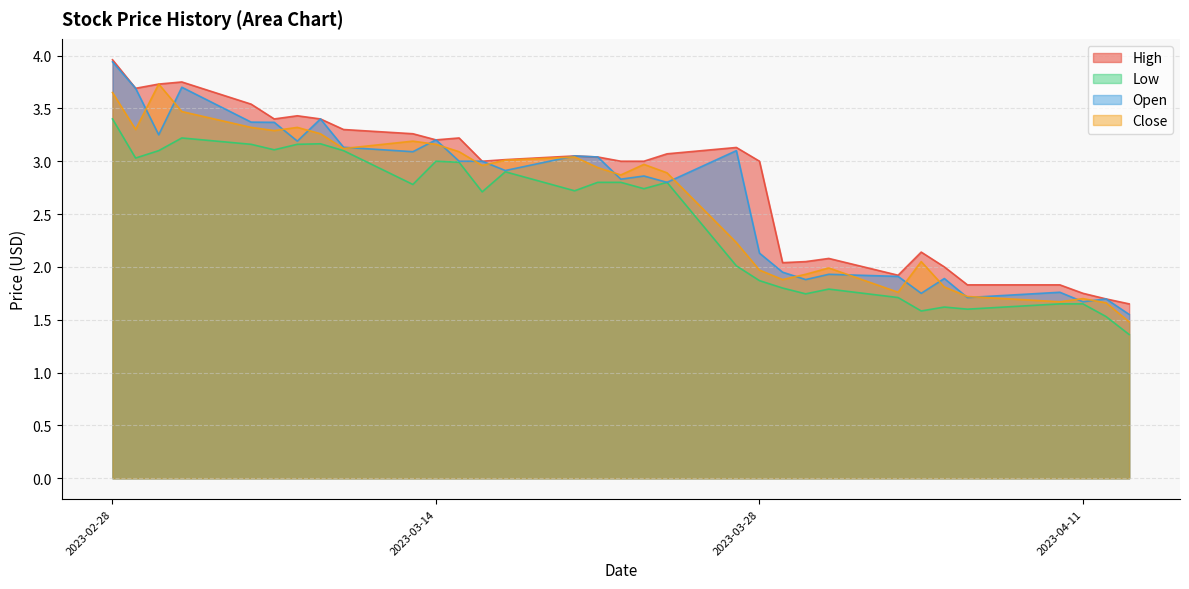

What is the label of the 28th point from the right?

2023-03-06